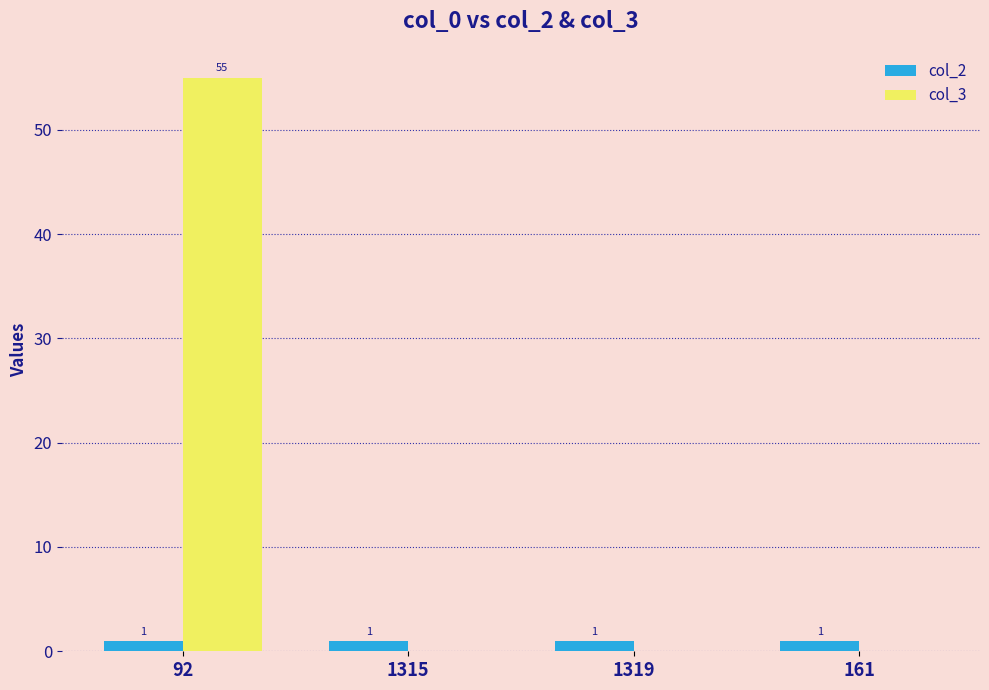

Which series has the largest total across all categories?

col_3